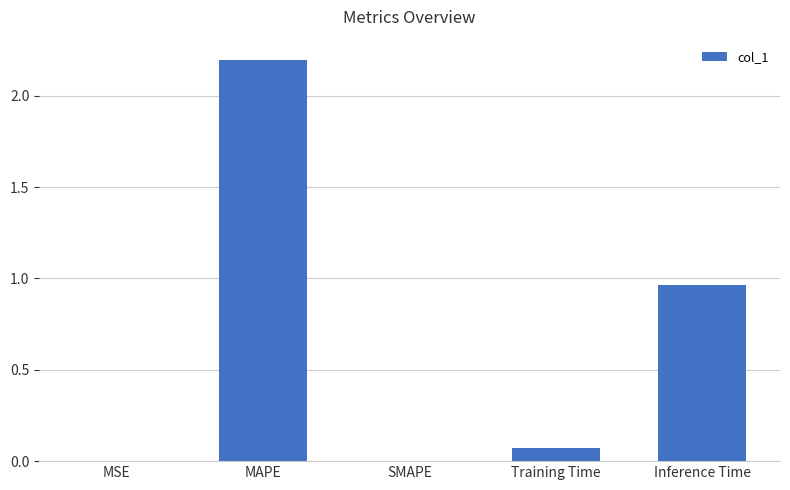

At which label is the value closest to 1?

Inference Time